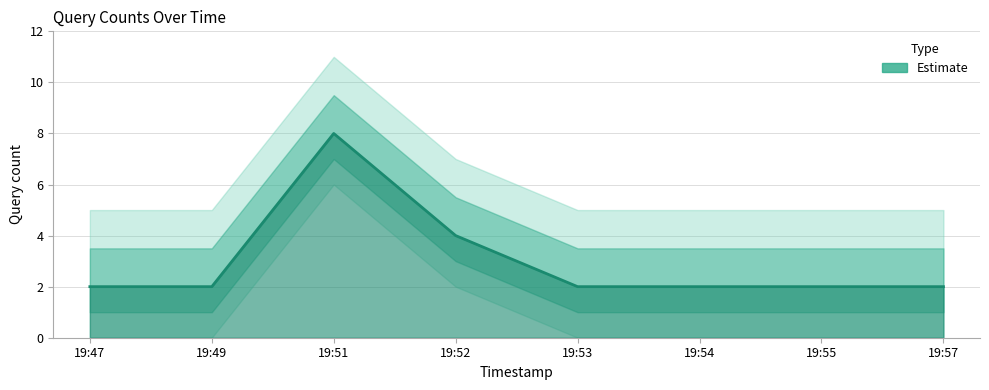

What is the maximum value shown in the chart?

8